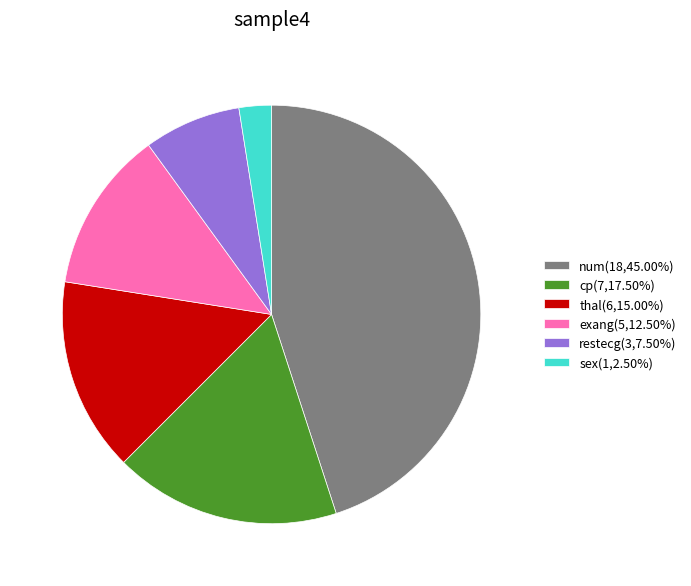

Is there a majority slice in this chart?

No